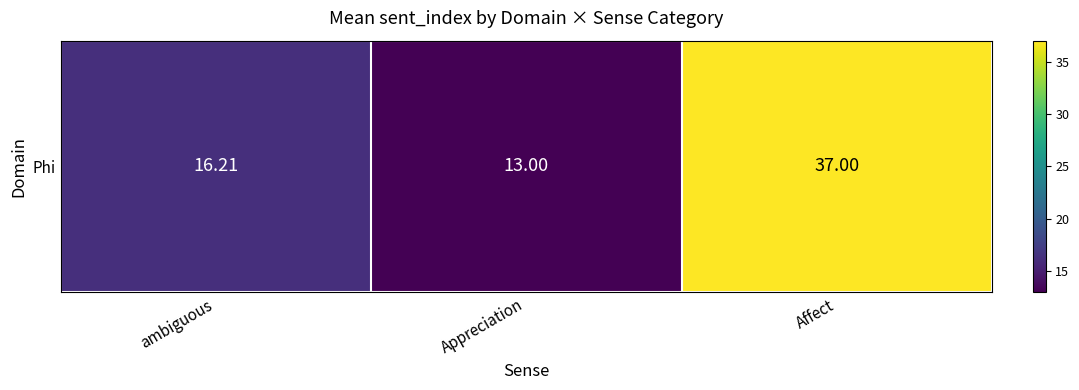

True or false: the data shows 37.0 at Affect.

True